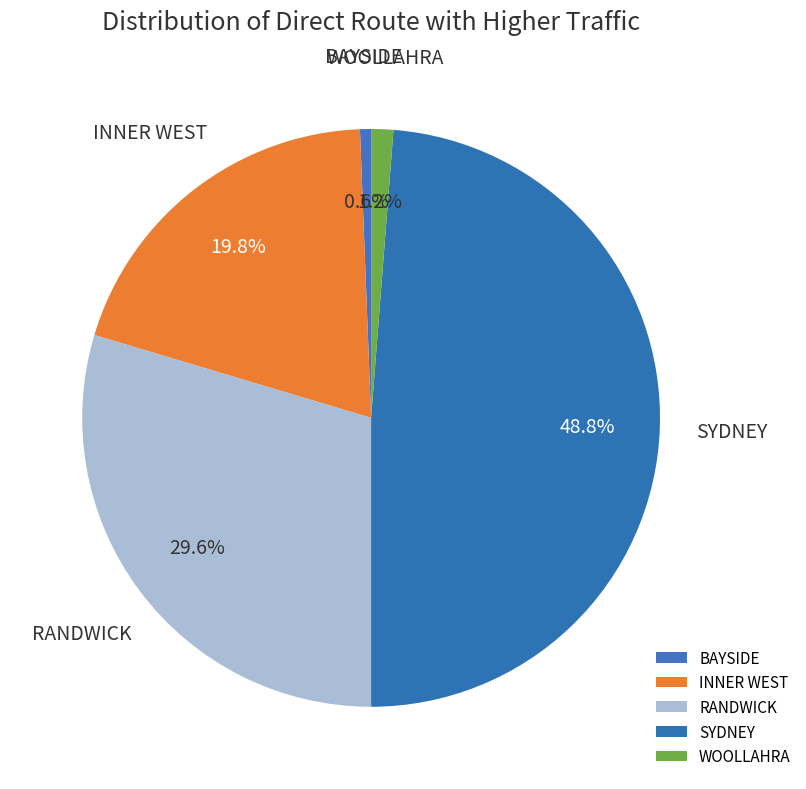

Count the number of slices in the pie.

5